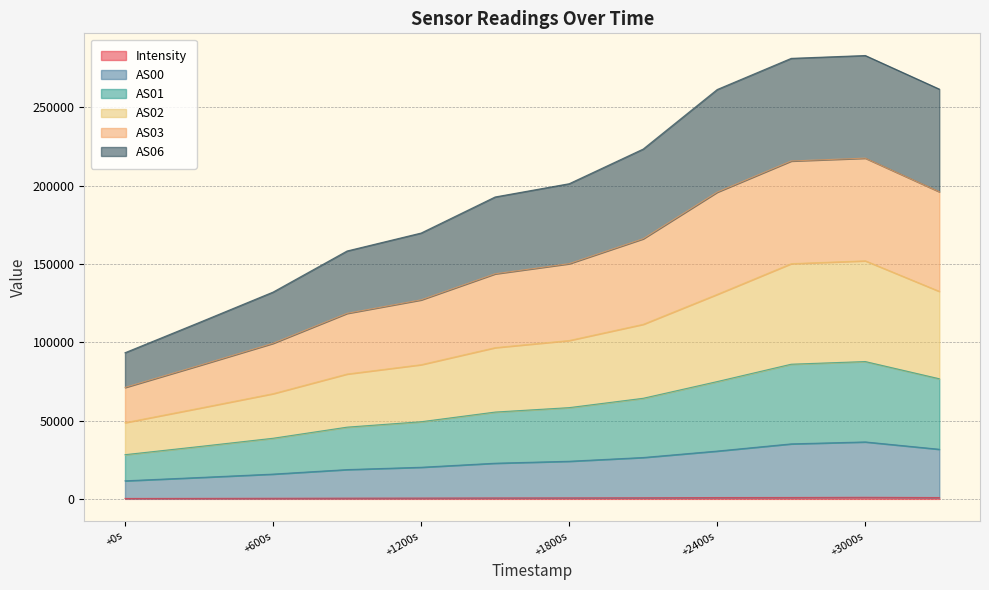

Does the chart display data point markers on the line(s)?

No